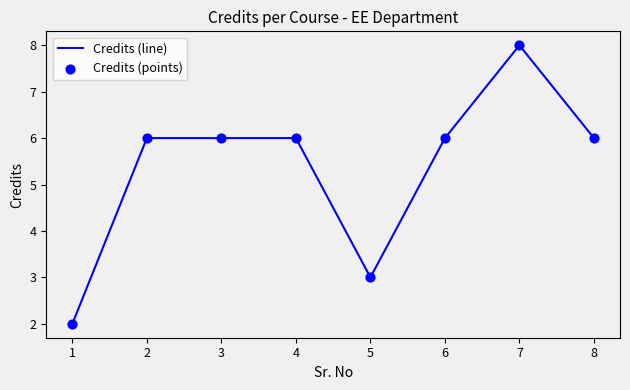

True or false: the data shows 6 at 3.

True